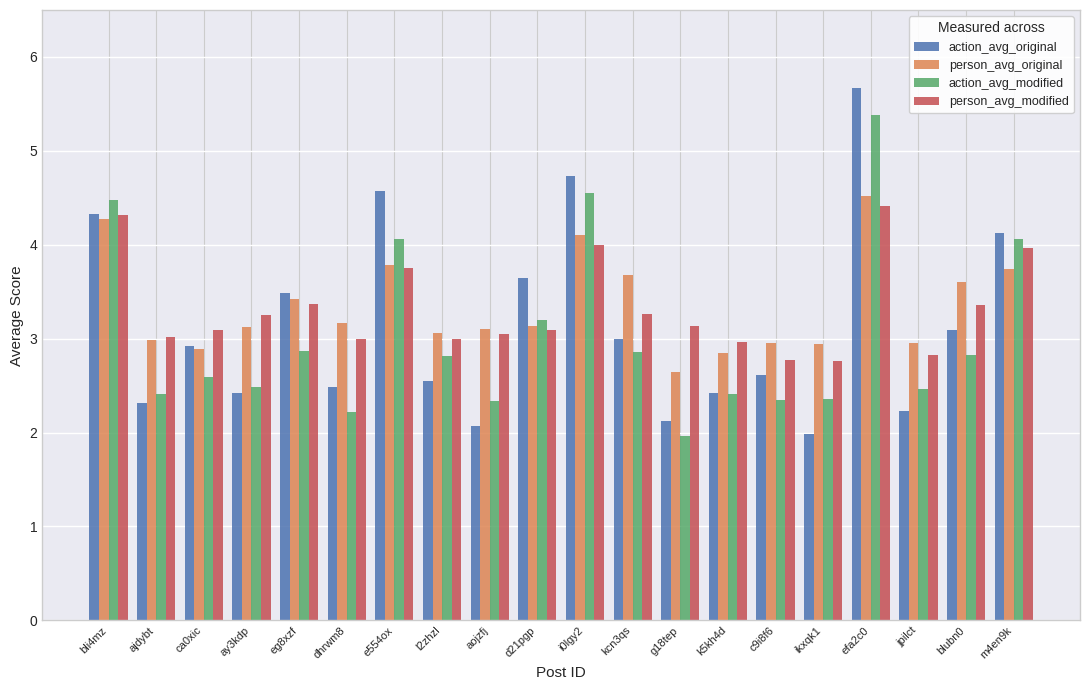

Are the bars grouped side by side (vs. stacked)?

Yes